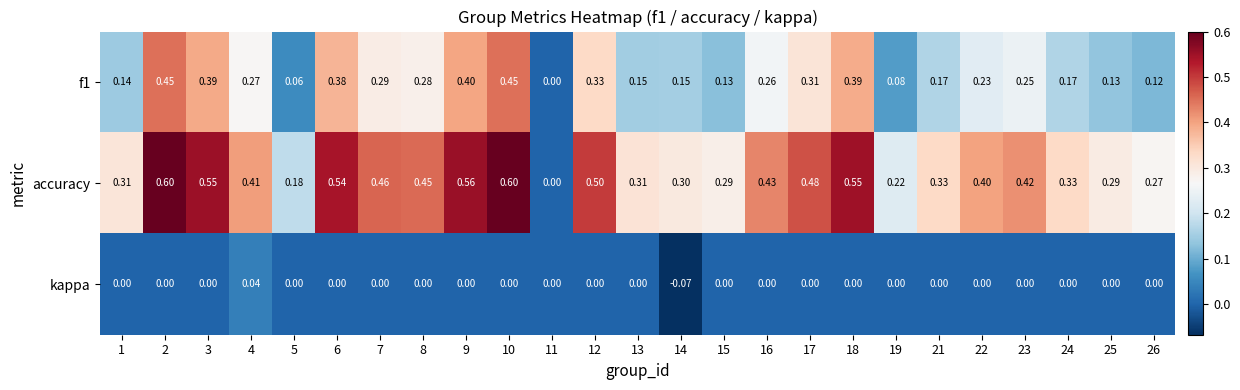

What is the maximum value shown in the chart?

0.6